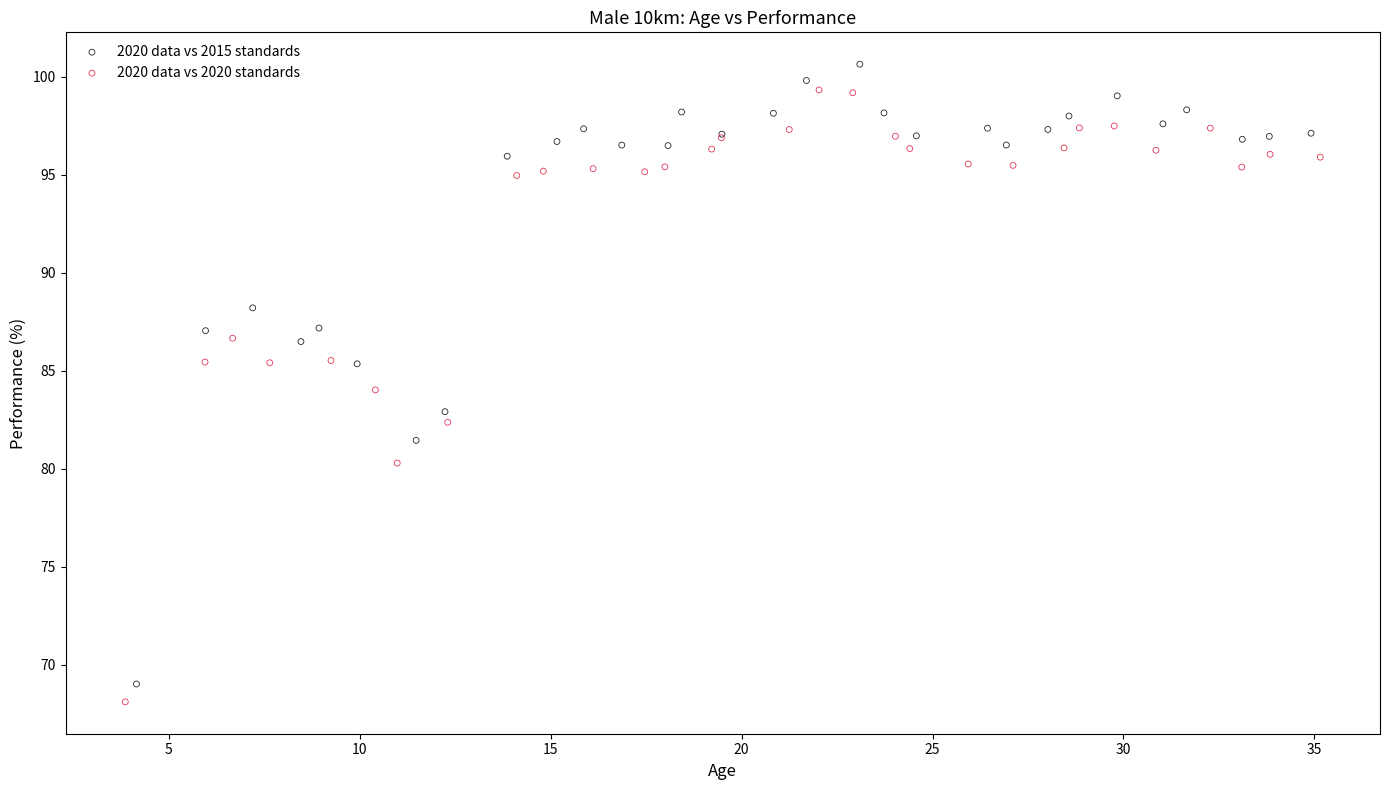

What are all the series names shown in the legend?

2020 data vs 2015 standards, 2020 data vs 2020 standards